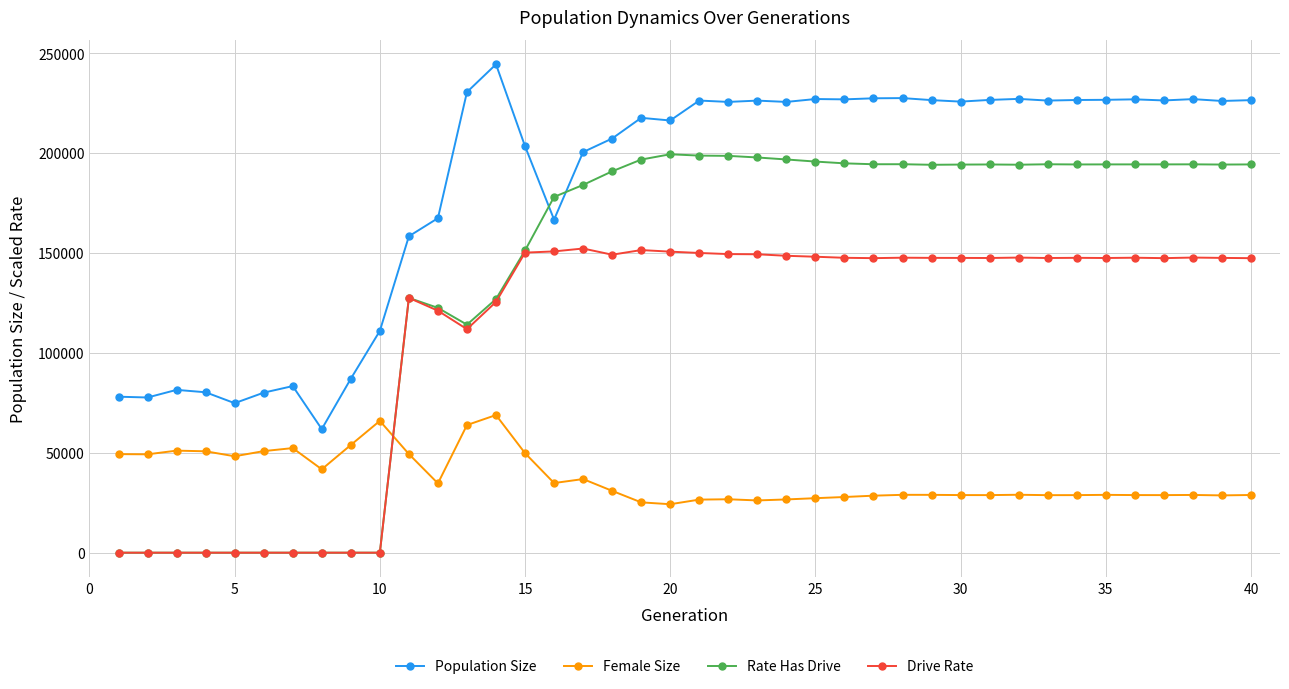

Rank the series by their average value, from highest to lowest.

Population Size, Rate Has Drive, Drive Rate, Female Size